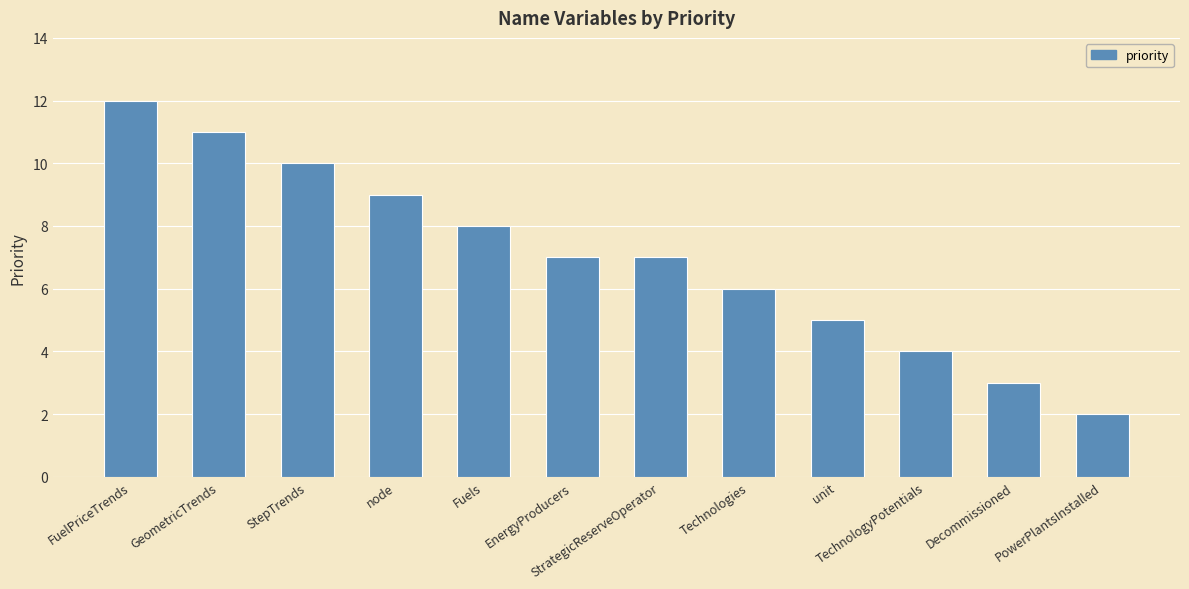

What is the sum of all values?

84